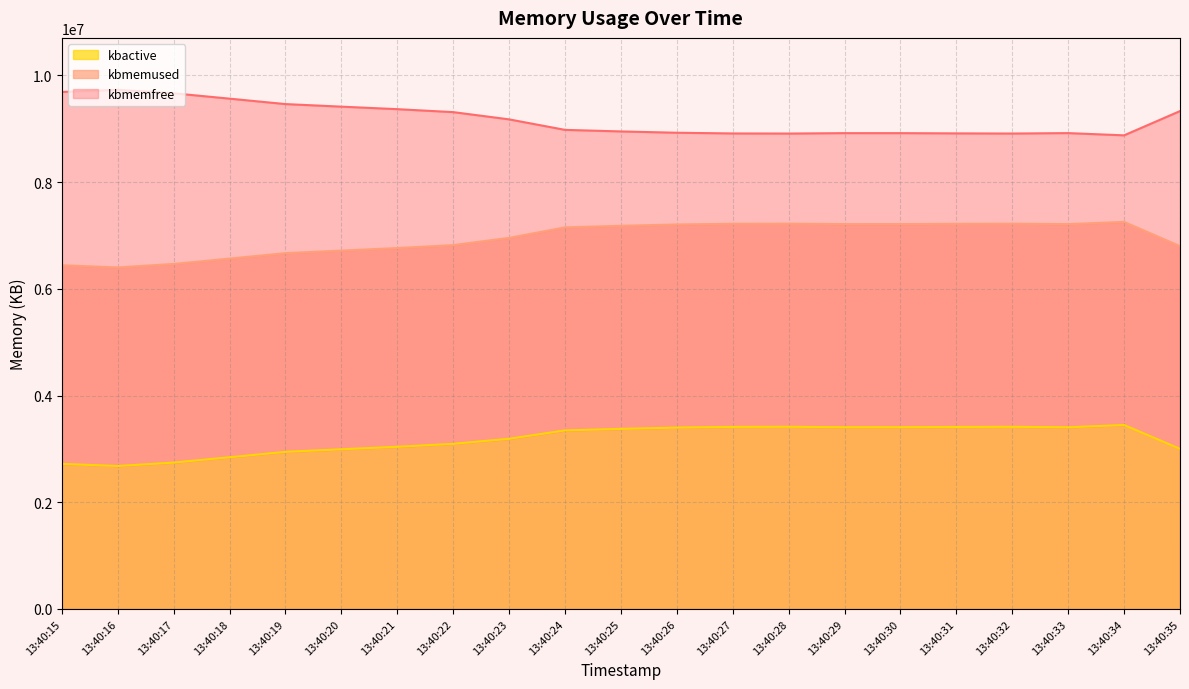

At which category does kbmemfree reach its first local valley?

13:40:28